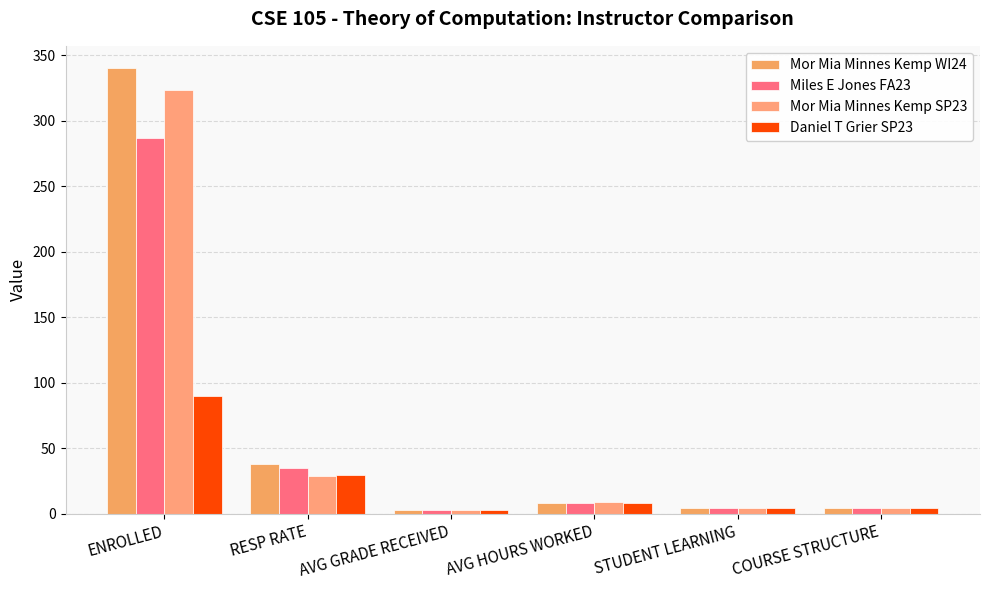

Which has a higher value, RESP RATE or AVG GRADE RECEIVED?

RESP RATE